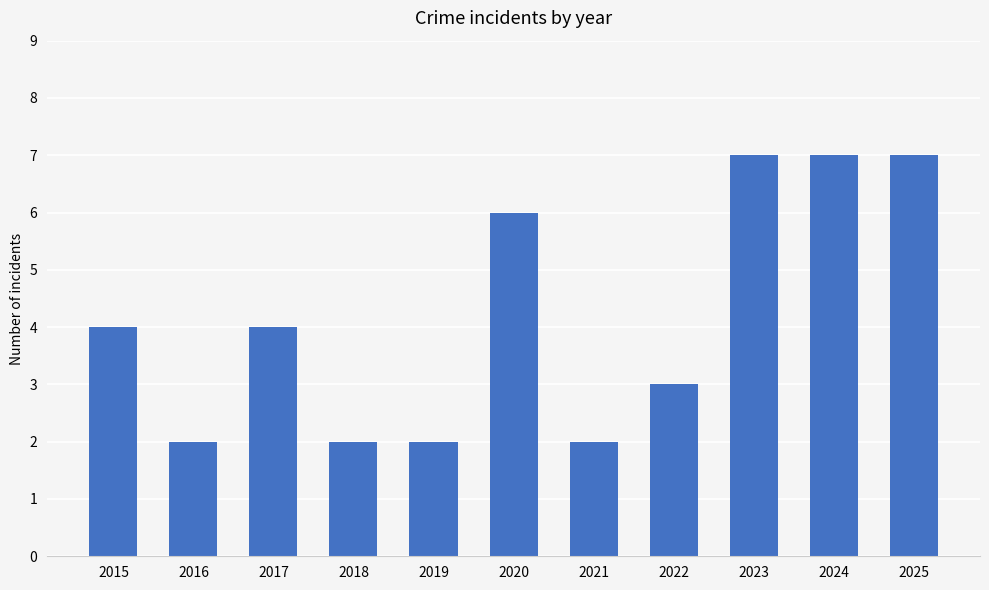

Does the chart contain stacked bars?

No